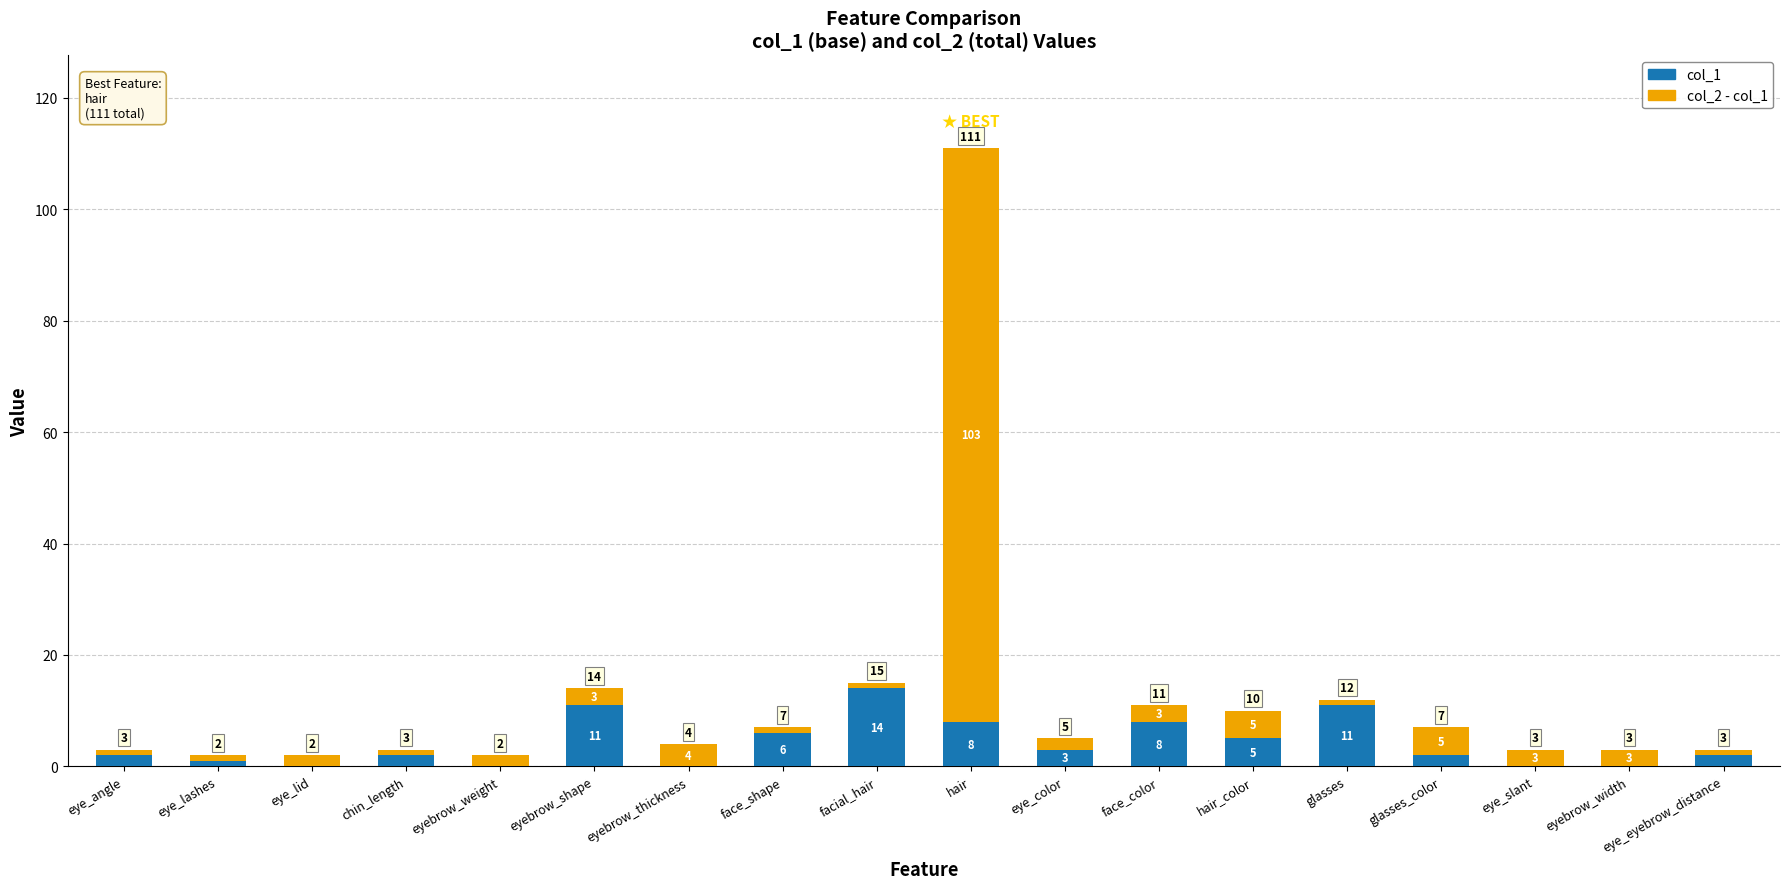

What is the highest value of the col_1 series?

14